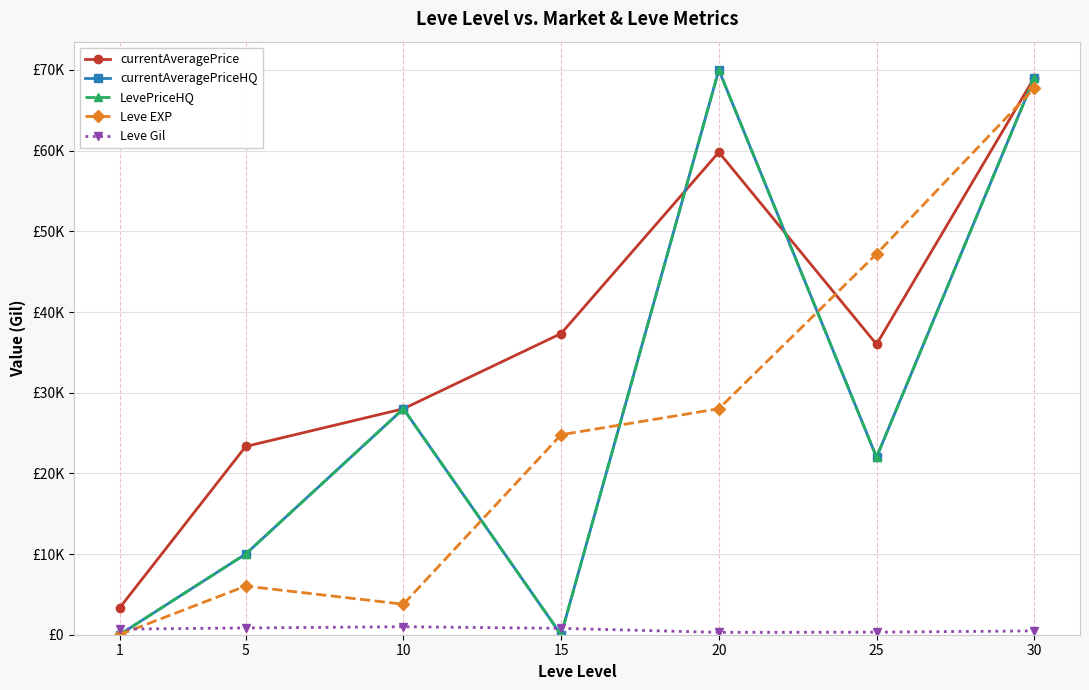

At which category is the sum across all series the highest?

30